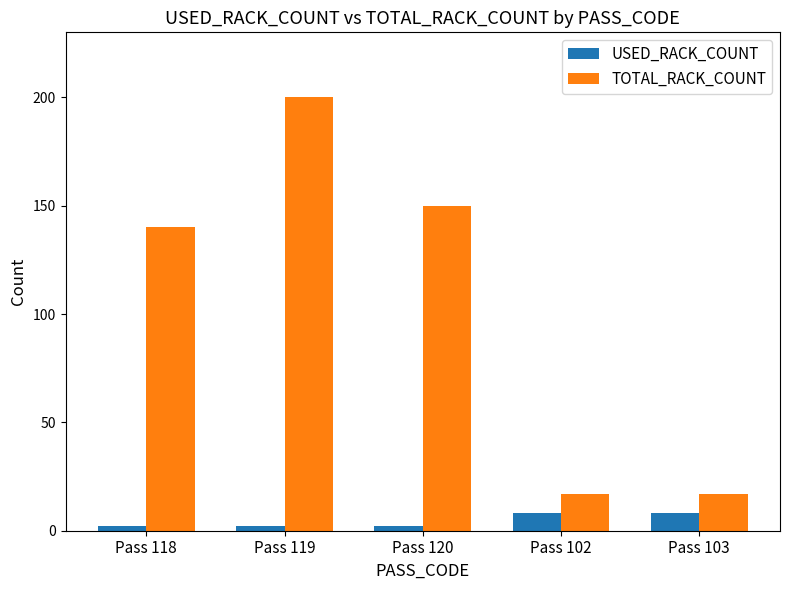

How many data points does each series have?

5